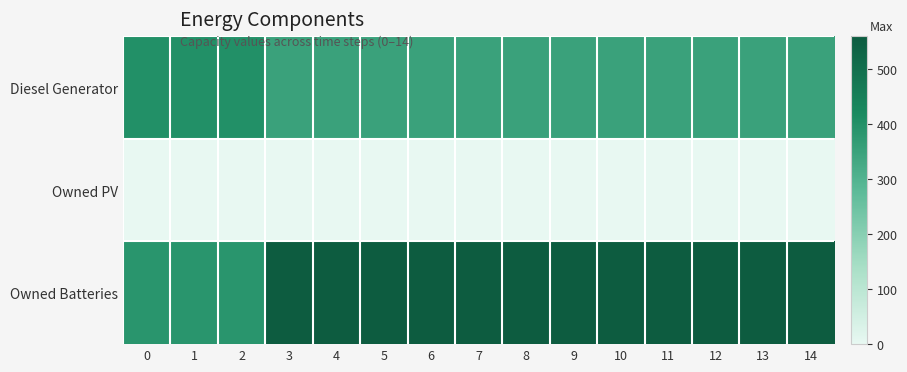

Between 1 and 13, which is larger?

1